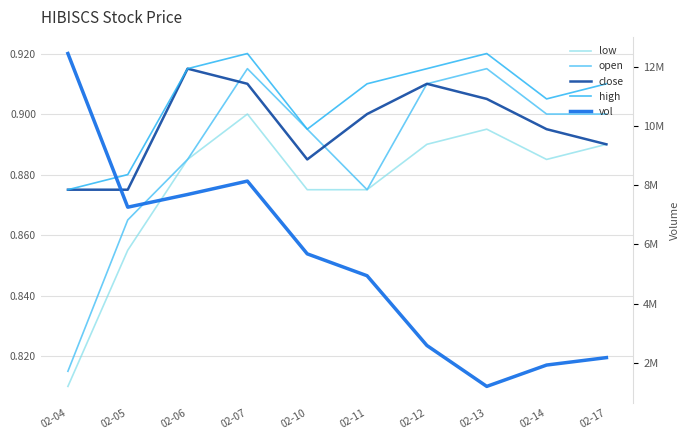

At which category is the sum across all series the highest?

02-04